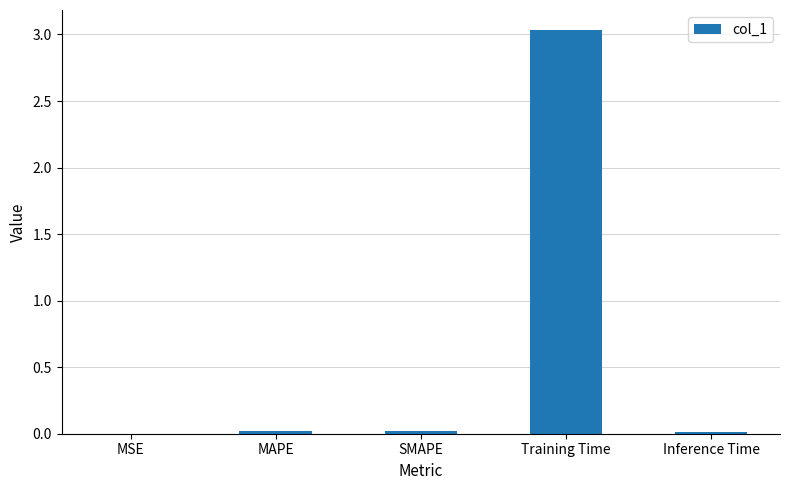

True or false: the data shows 0.0 at MAPE.

True